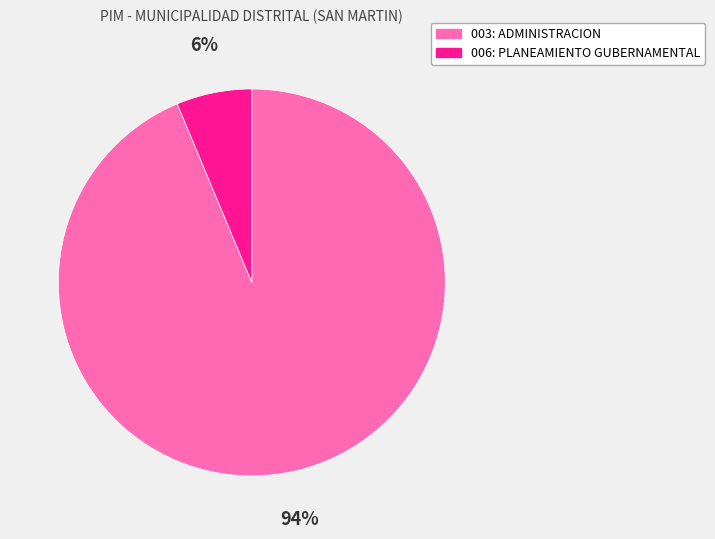

Which category accounts for the majority?

003: ADMINISTRACION